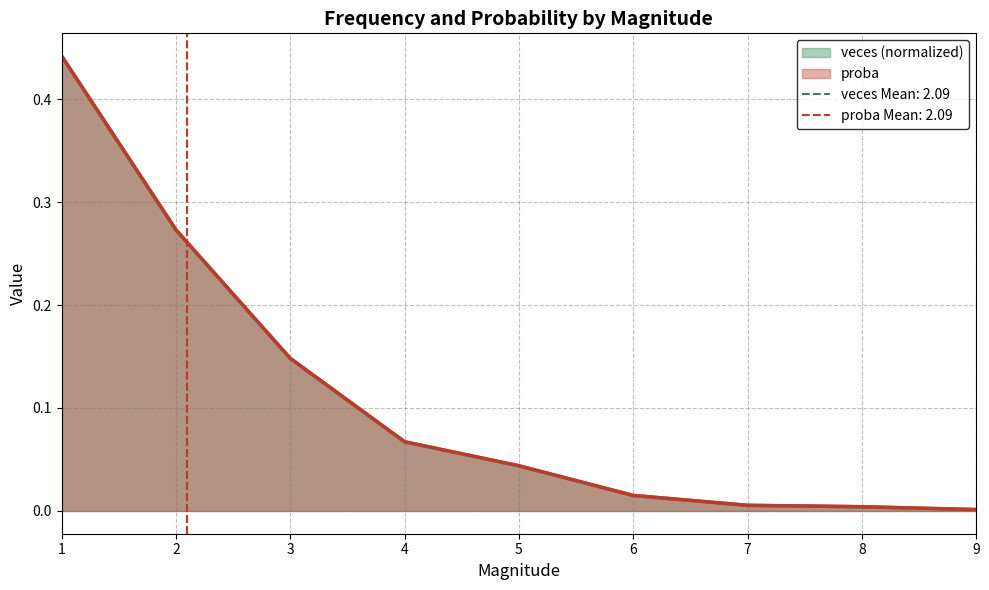

Is the value of proba at 6 greater than the value of veces at 6?

Yes